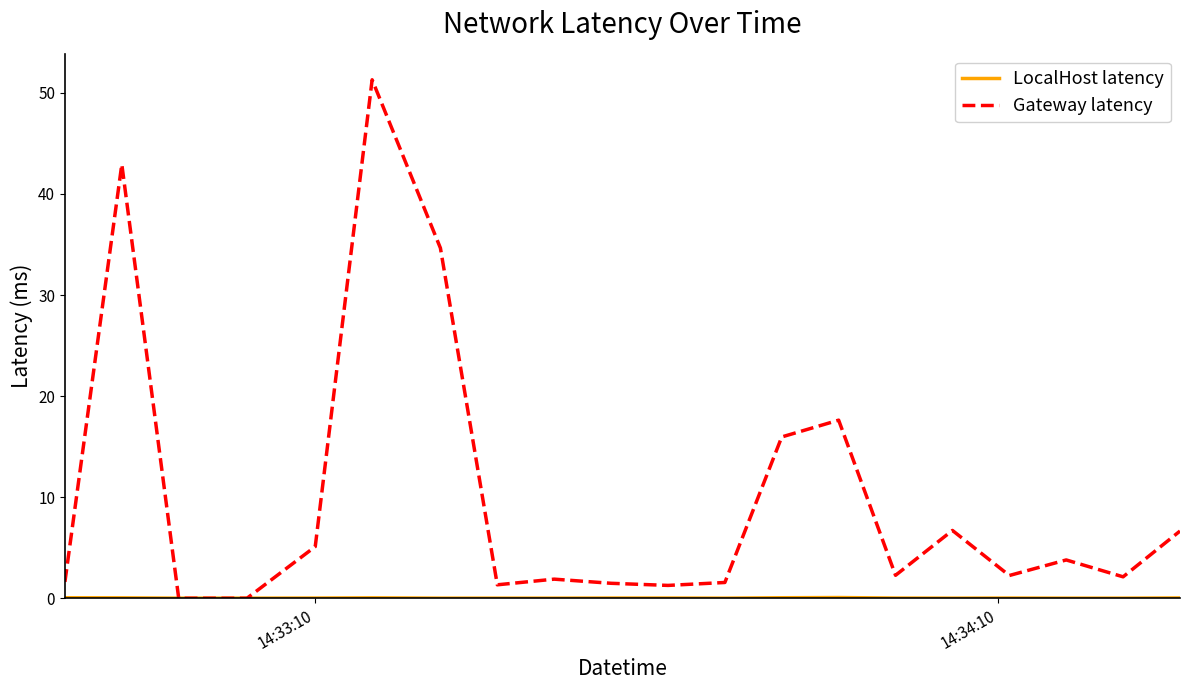

True or false: Gateway latency has more than 0 interior local peaks.

True